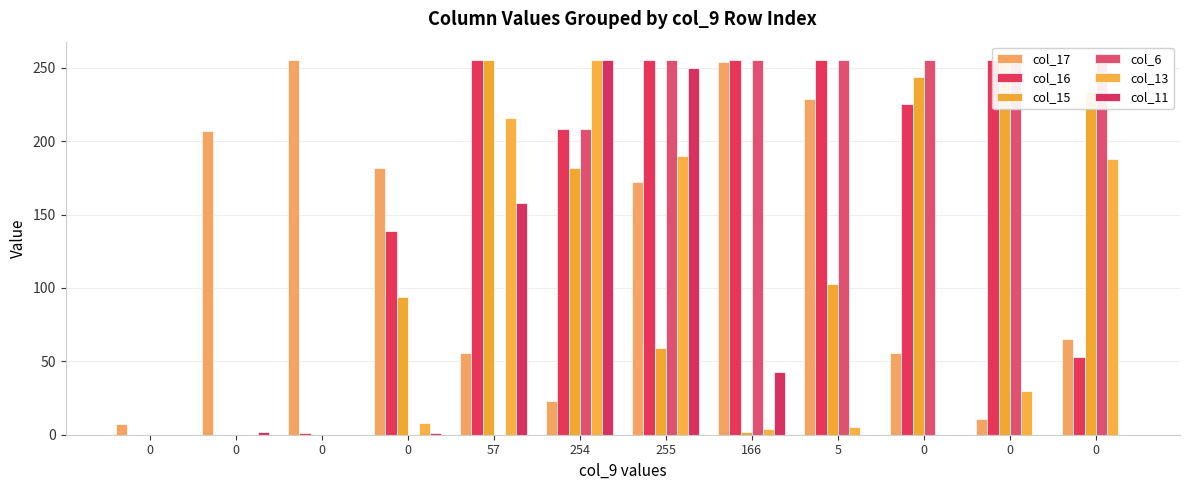

What is the approximate value of col_17 at 57?

56